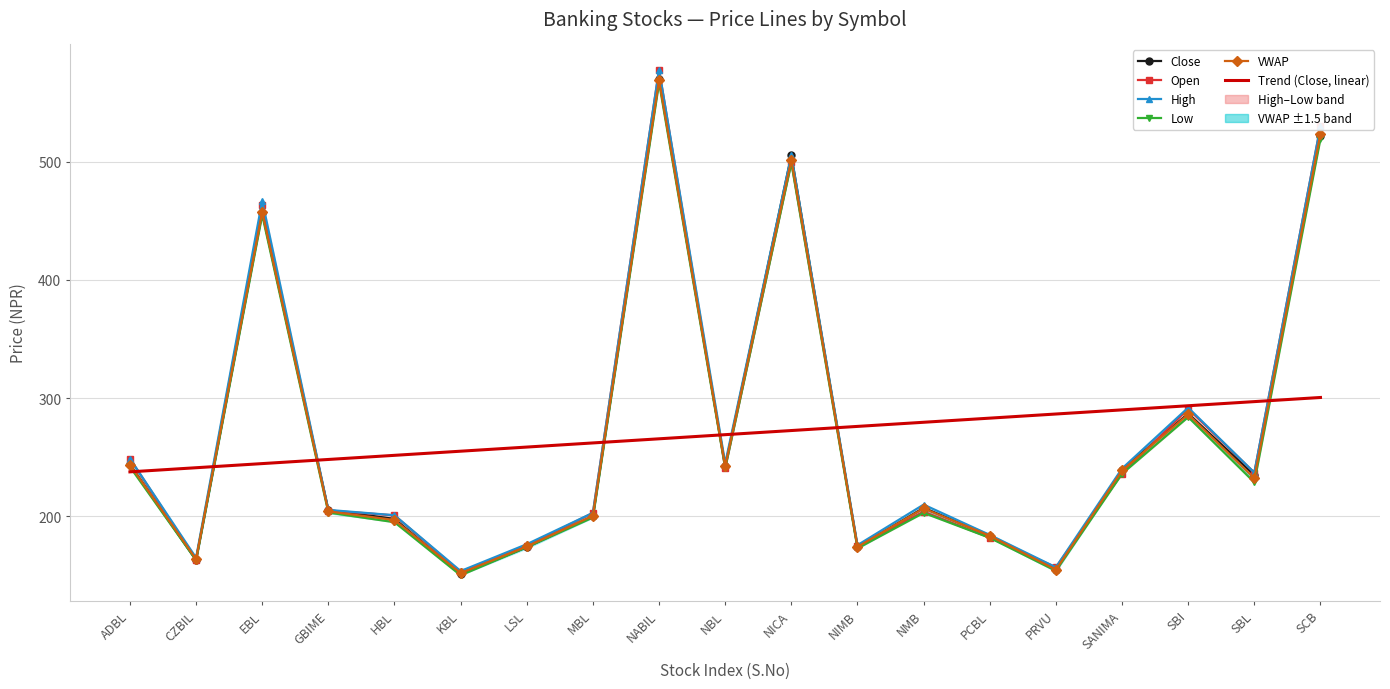

At which label does Open first exceed 205?

ADBL